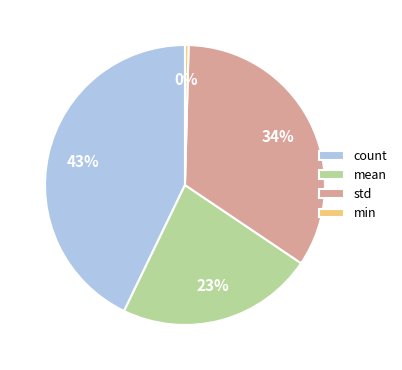

Rank the categories by value from highest to lowest.

count, std, mean, min